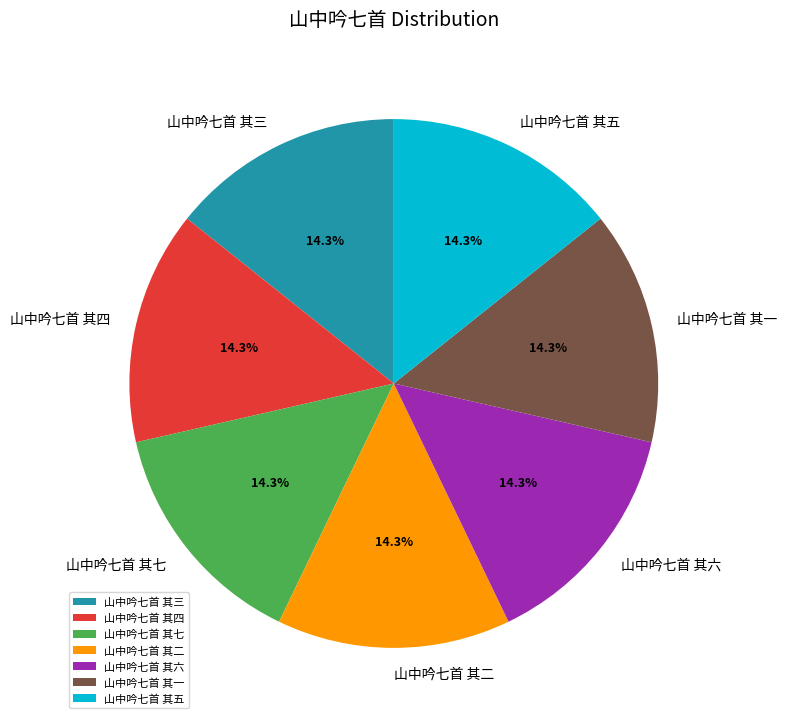

What is the ratio of the value at 山中吟七首 其四 to the value at 山中吟七首 其一?

1.0